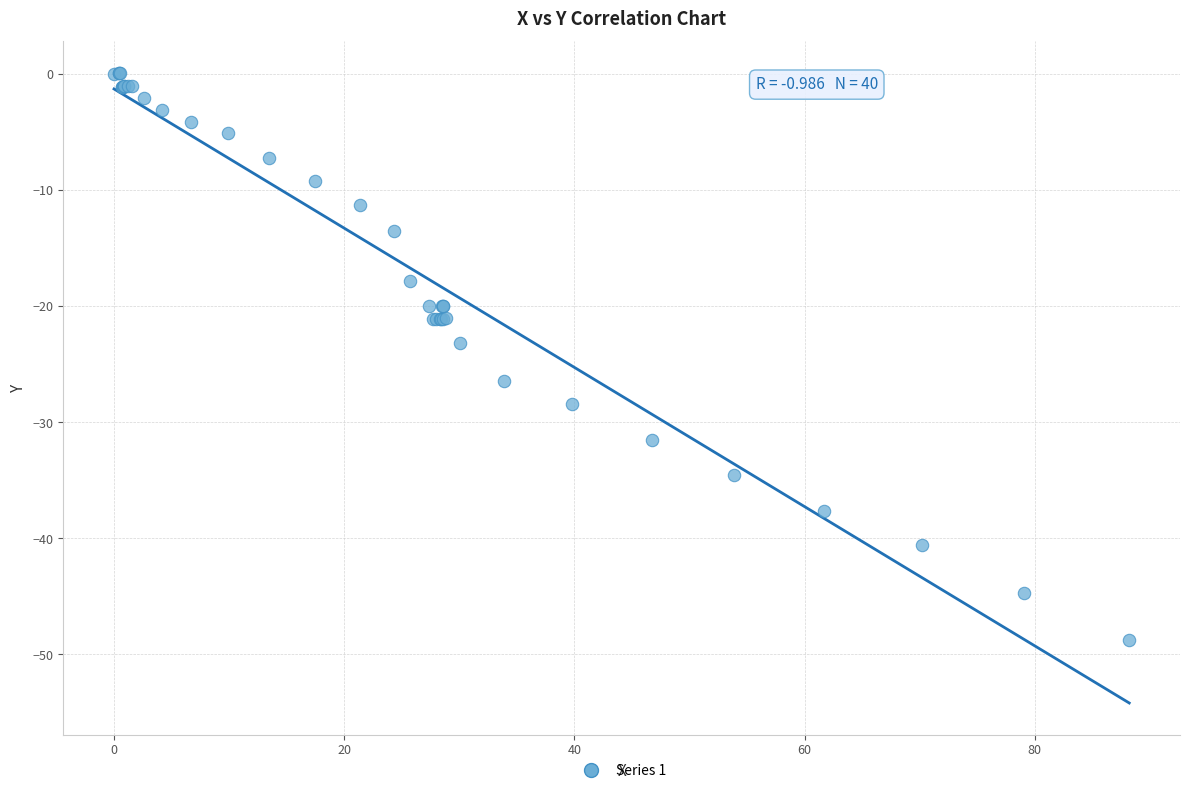

What Y value in the scatter plot is closest to -24?

-23.2